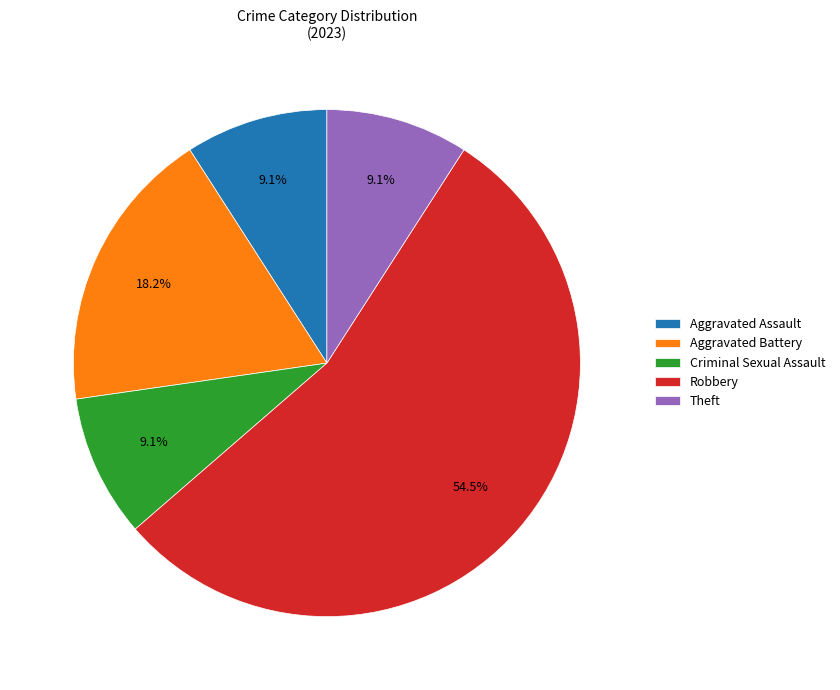

Which category has the biggest portion of the pie?

Robbery